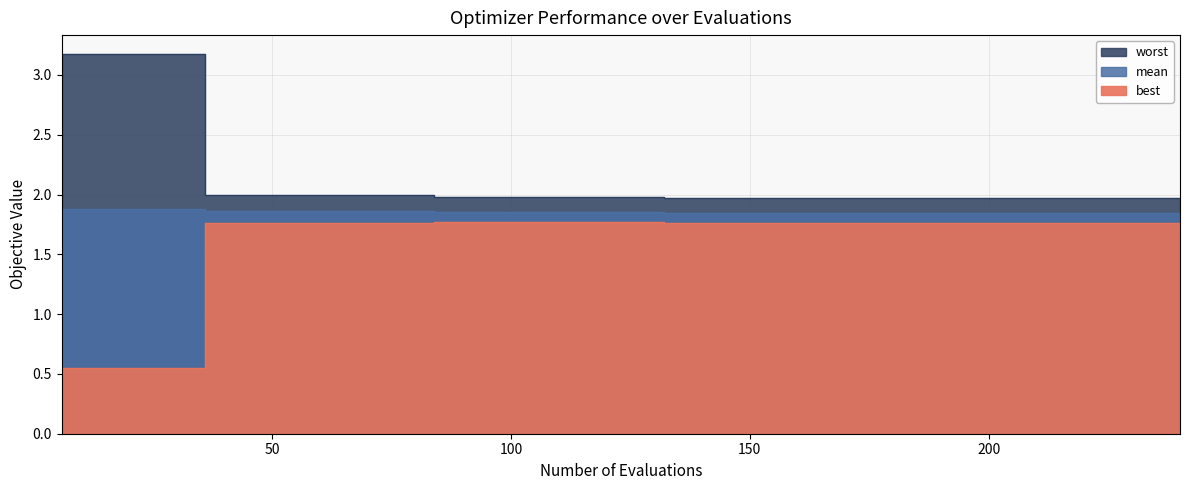

True or false: mean has more than 0 interior local peaks.

False